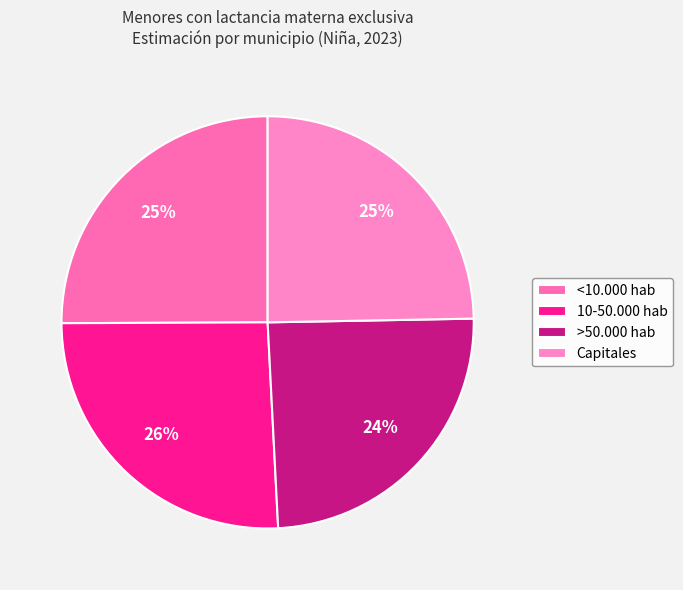

The <10.000 hab slice represents 19% of the pie. True or false?

False